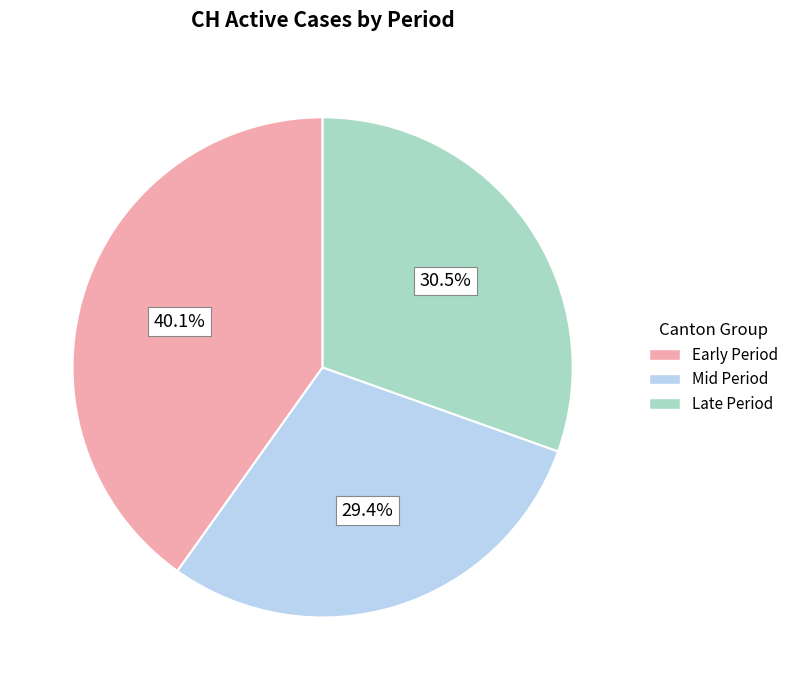

To the nearest percent, what is the difference between the largest and smallest slice percentages?

11%